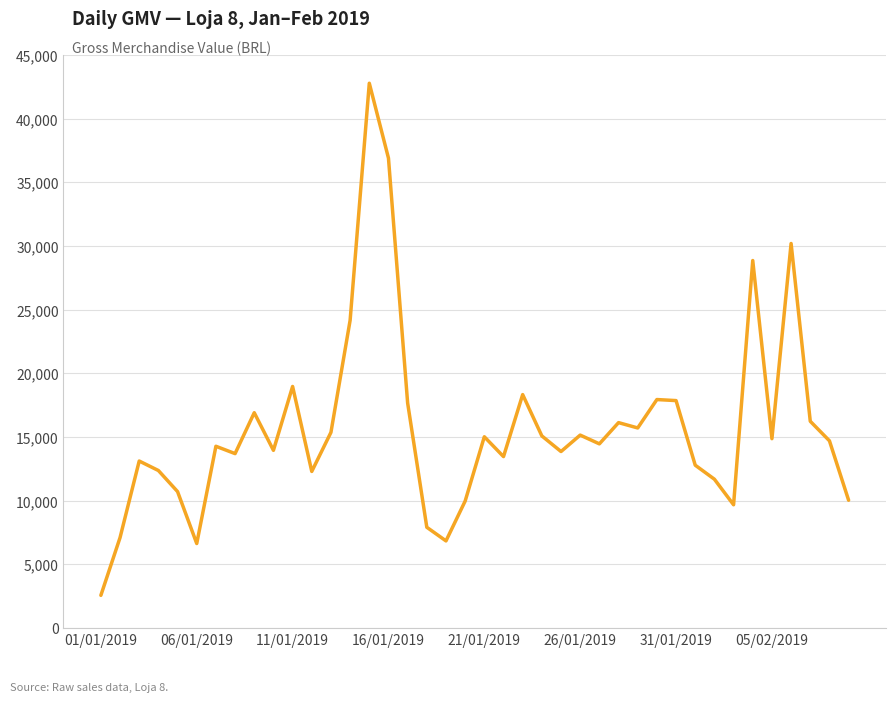

What is the minimum value shown in the chart?

2573